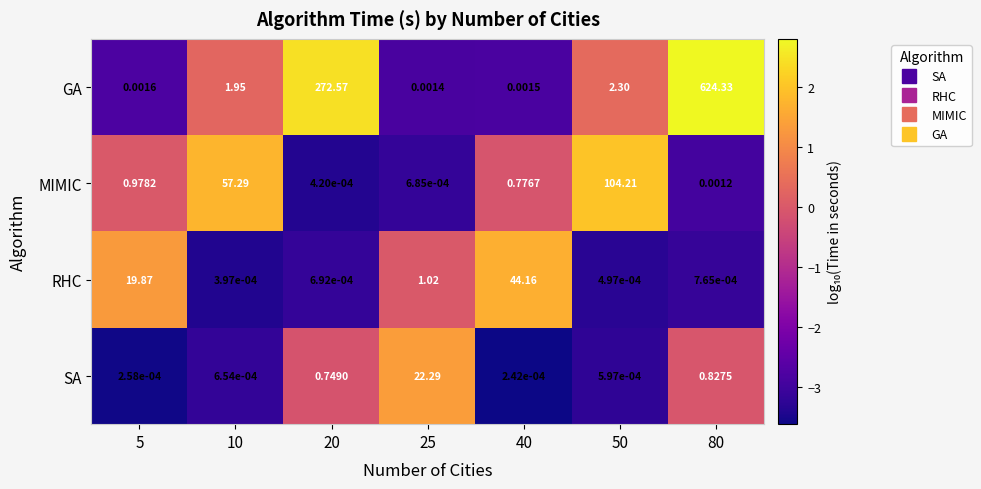

At which category does the chart reach its peak across all series?

80